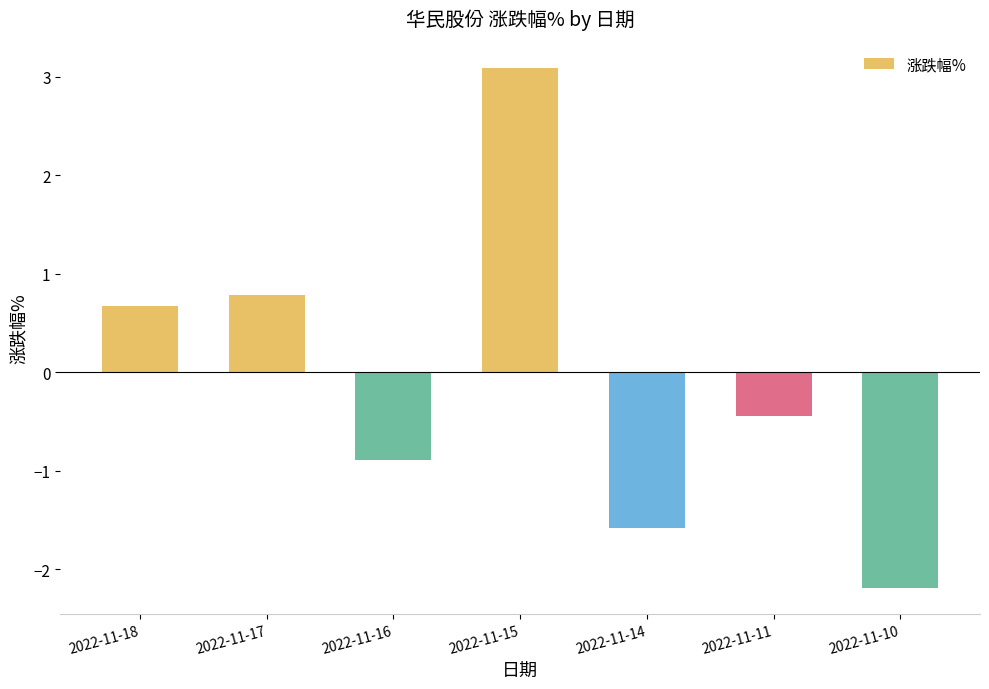

Which has a higher value, 2022-11-14 or 2022-11-17?

2022-11-17